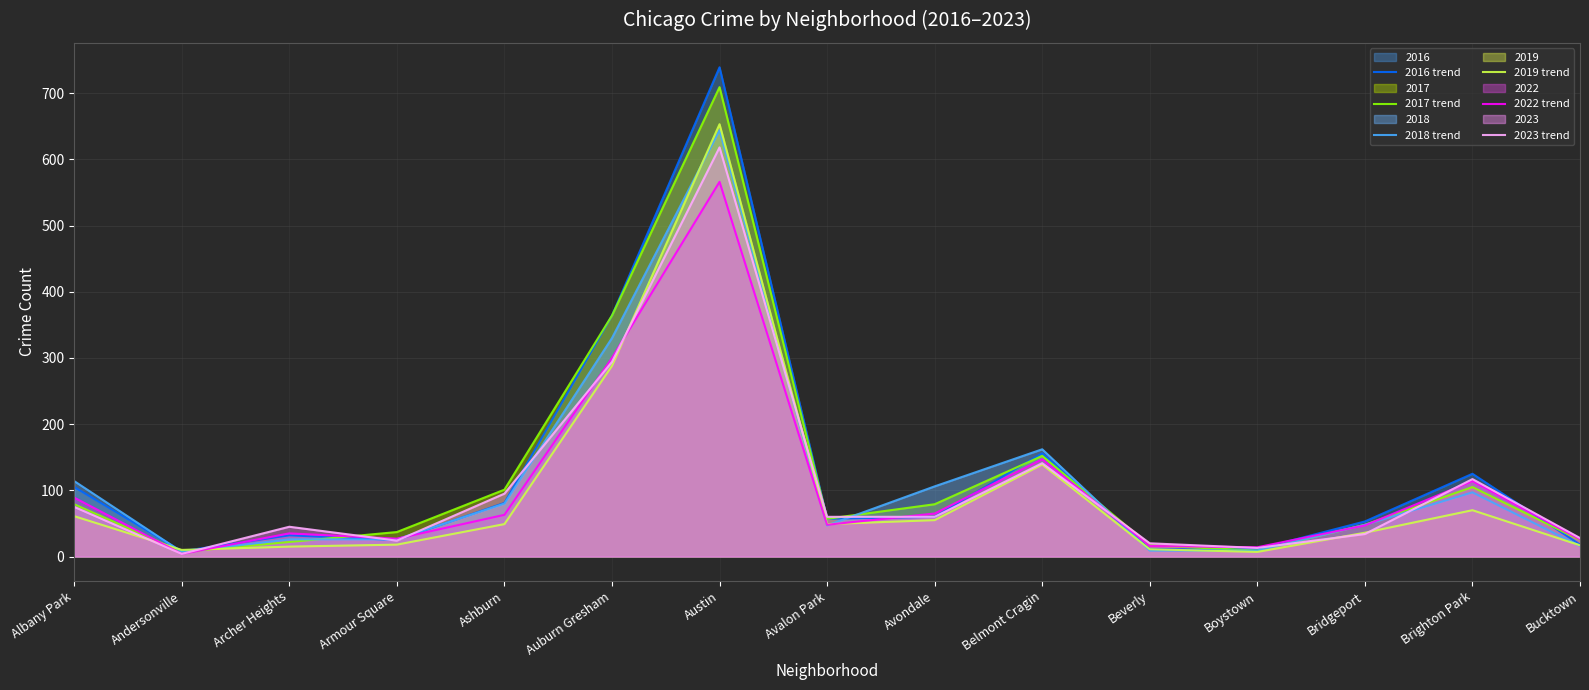

Rank the series by their maximum value, from highest to lowest.

2016 trend, 2017 trend, 2019 trend, 2018 trend, 2023 trend, 2022 trend